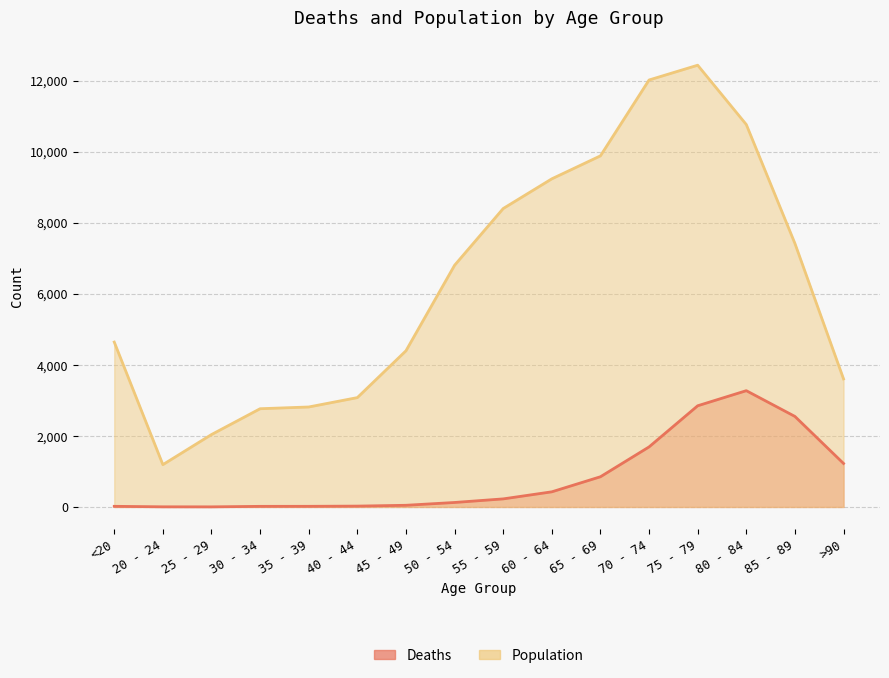

At how many categories does at least one series exceed 1536?

15